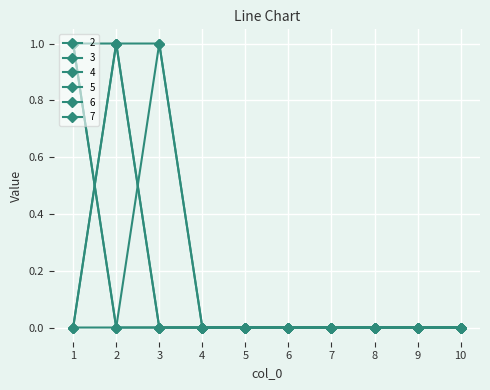

At how many categories does at least one series exceed 0?

3